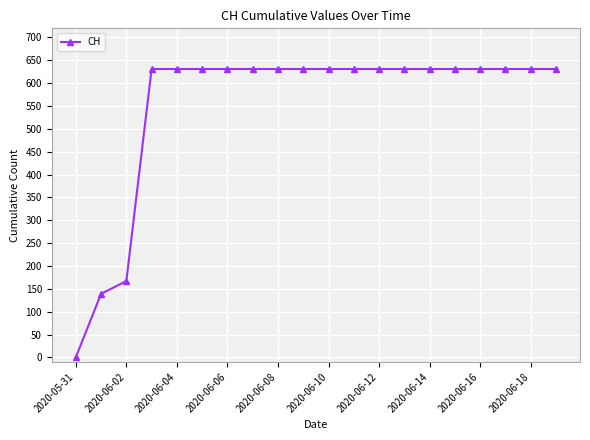

What is the difference between the second highest and second lowest values?

492